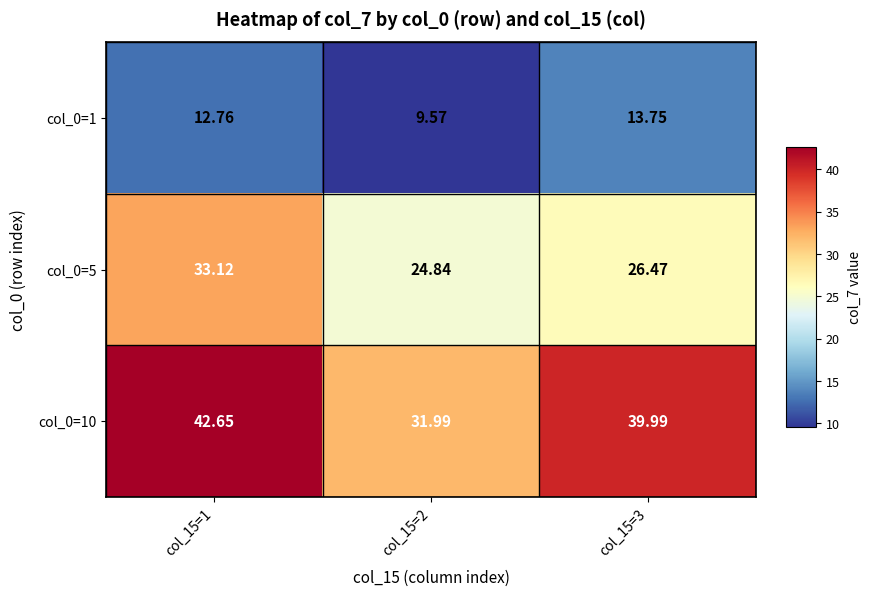

Is the value of col_0=1 at col_15=2 greater than the value of col_0=10 at col_15=1?

No